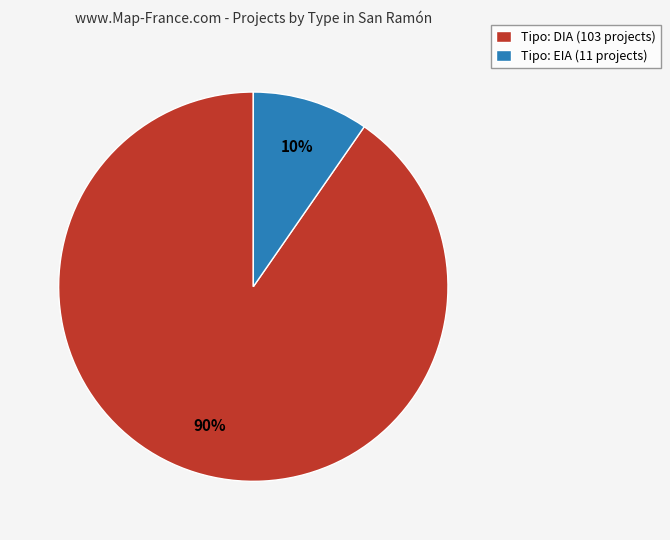

To the nearest percent, what percentage of the pie is Tipo: EIA (11 projects)?

10%